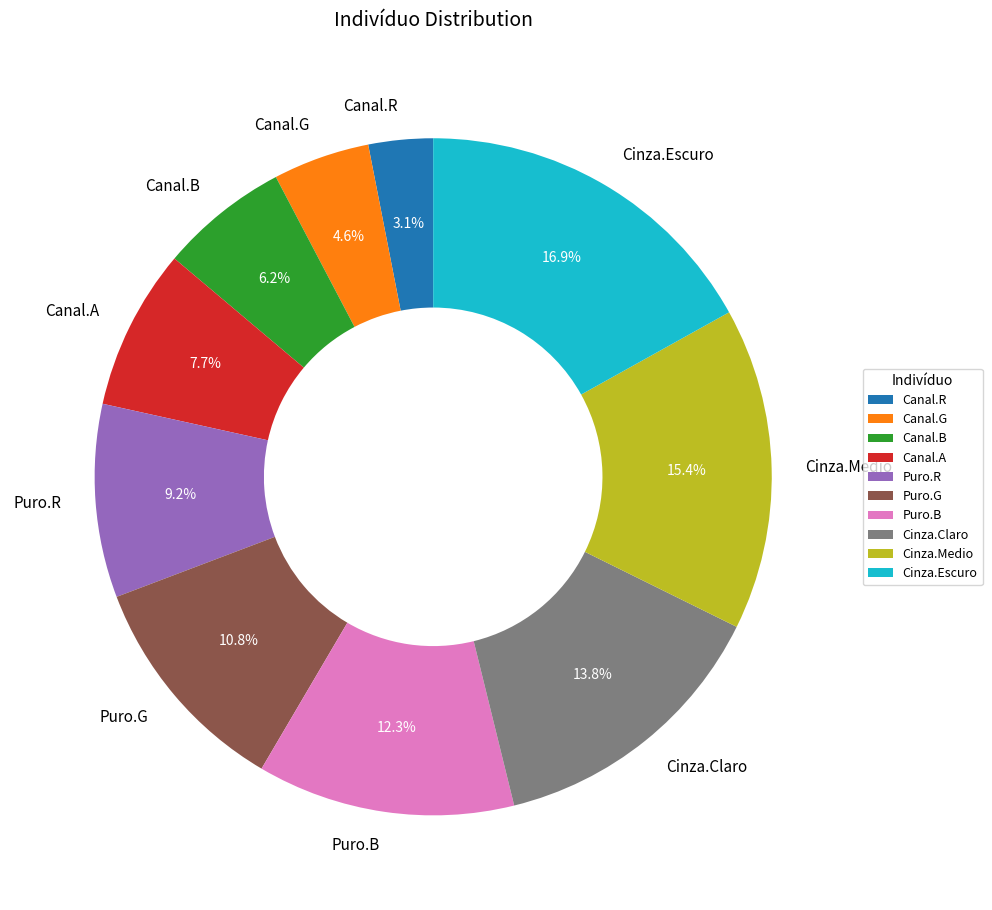

What is the ratio of the value at Canal.B to the value at Cinza.Claro?

0.4